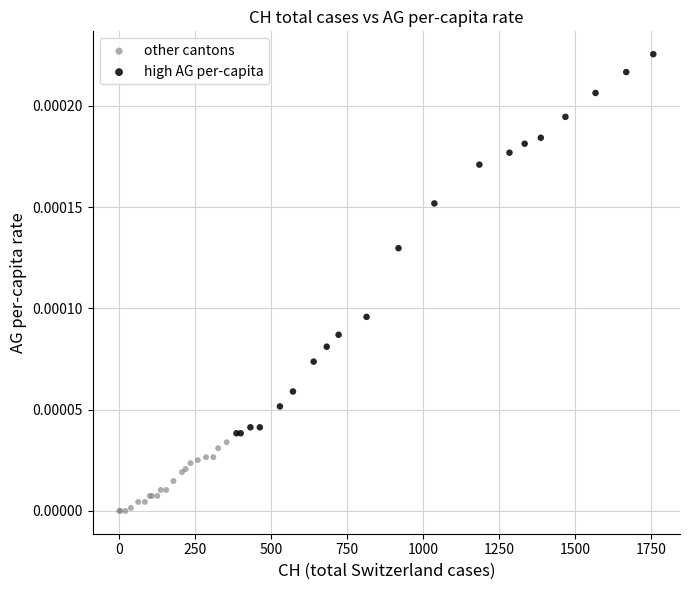

What are all the series names shown in the legend?

other cantons, high AG per-capita